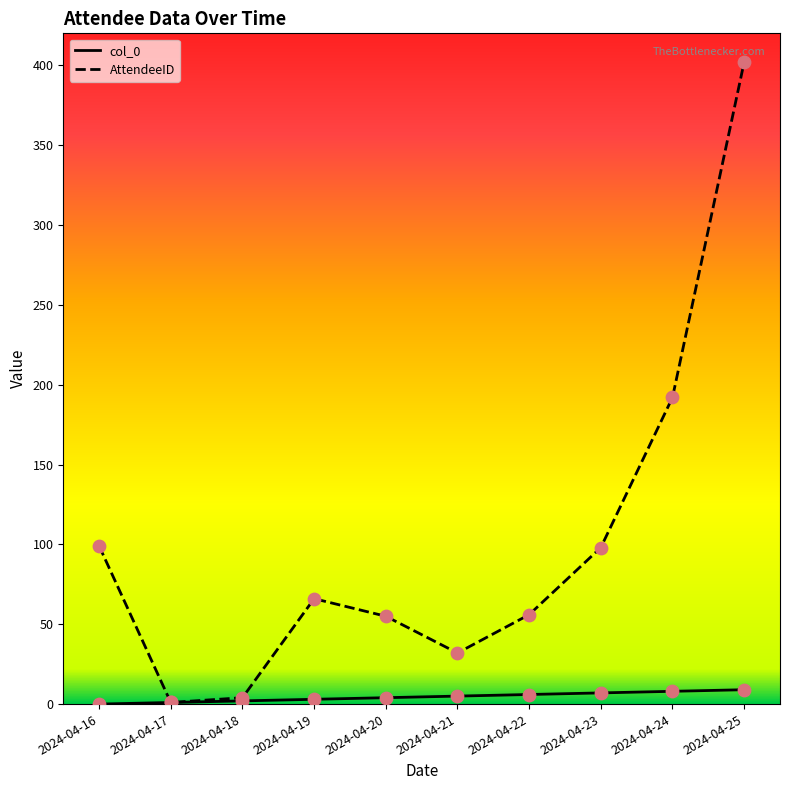

What is the total value across all series at 2024-04-23?

105